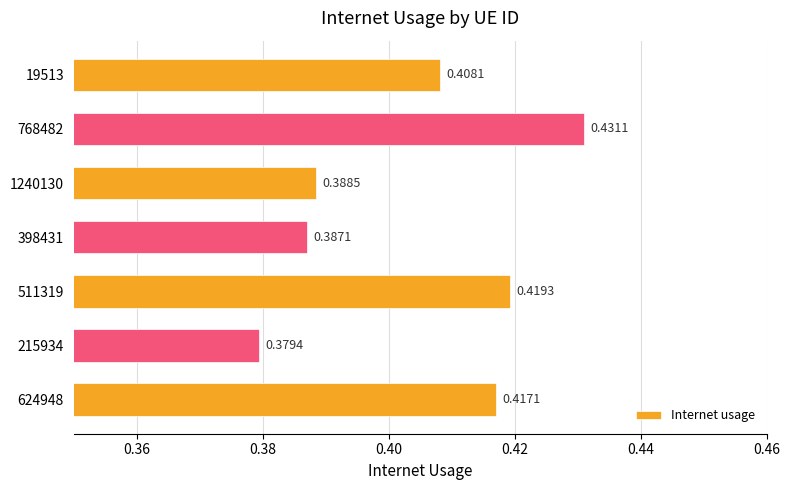

Which category has the lowest value across all series?

215934